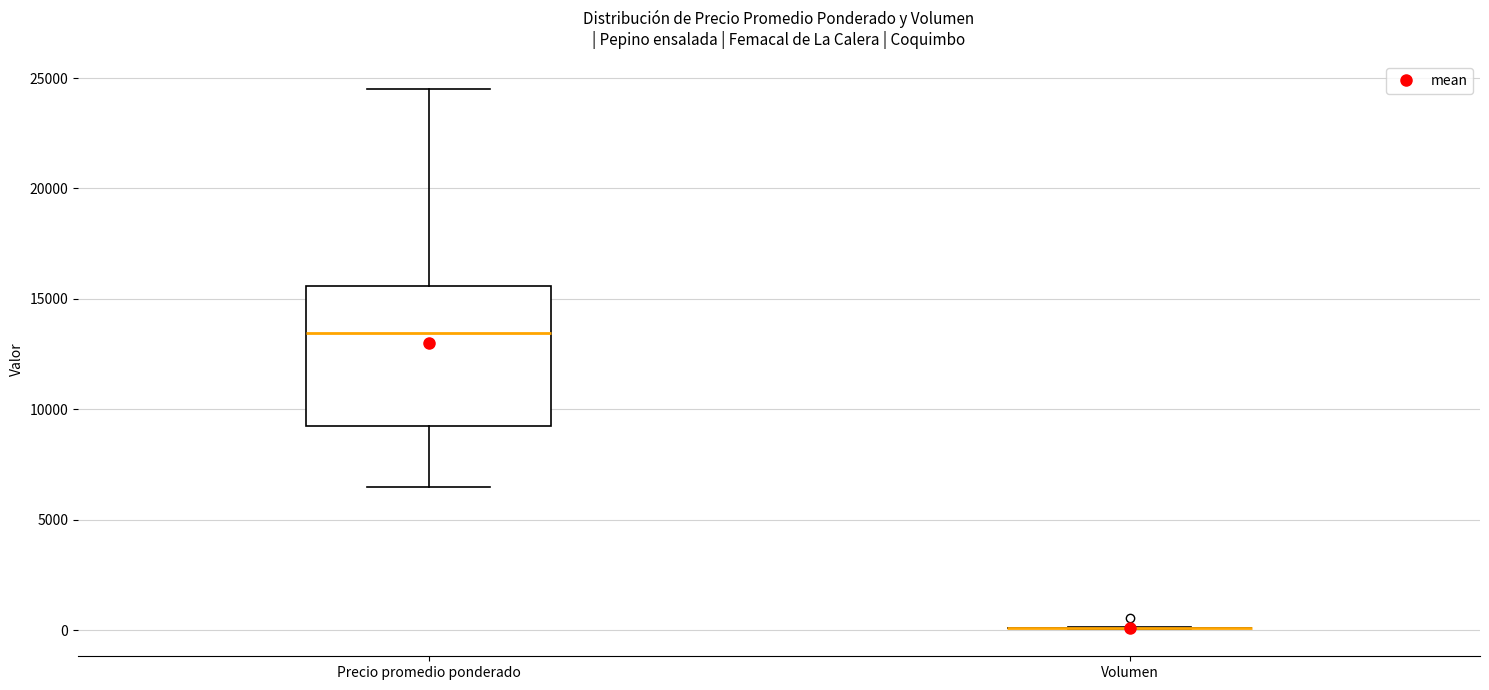

Comparing the boxes themselves (not the whiskers), which one is the tallest?

Precio promedio ponderado